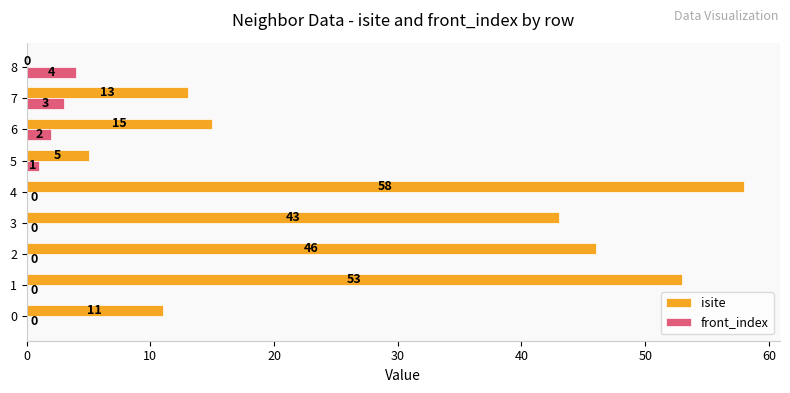

Which category has the highest value in the isite series?

4